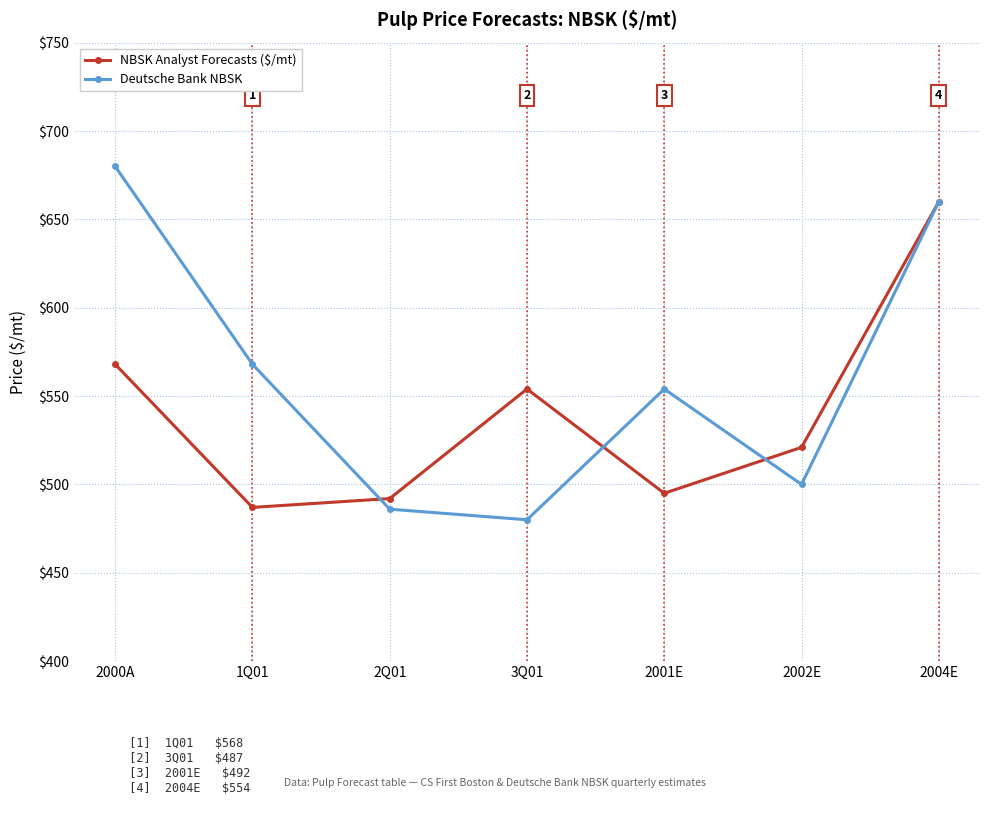

True or false: Deutsche Bank NBSK has a value of 875 at 2002E.

False